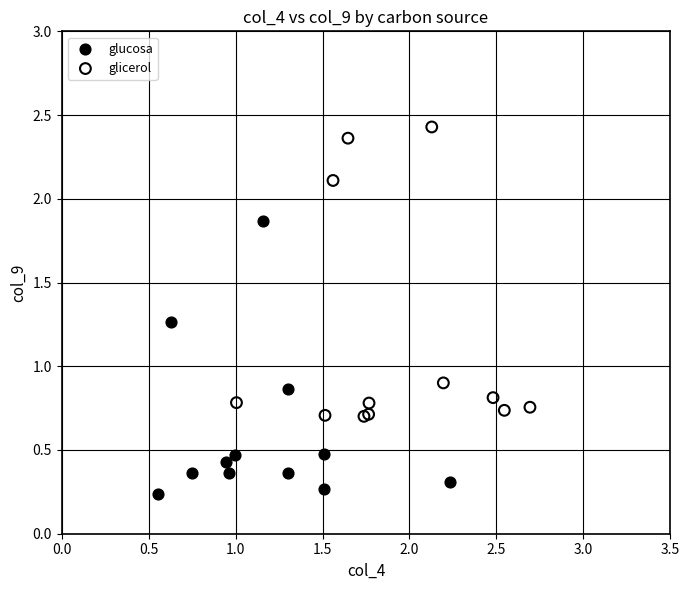

Which series contains the highest Y value?

glicerol